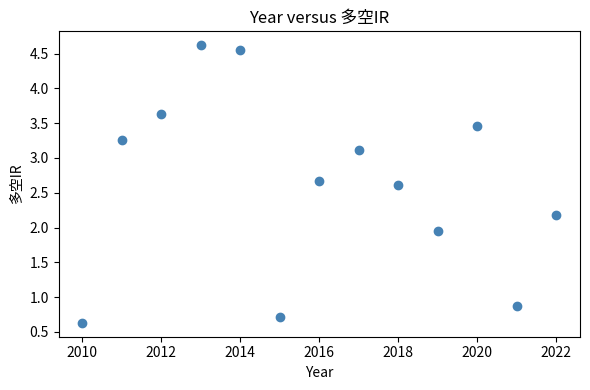

What is the range of Y values (max minus min)?

4.0